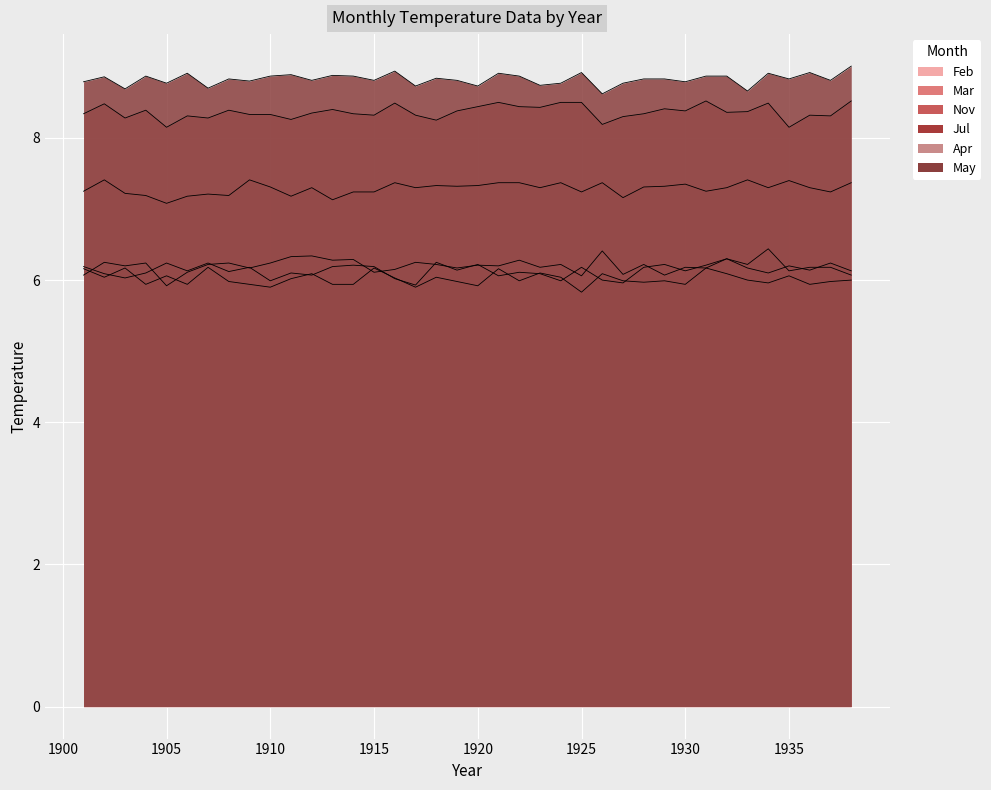

Where is the first local minimum for May?

1903